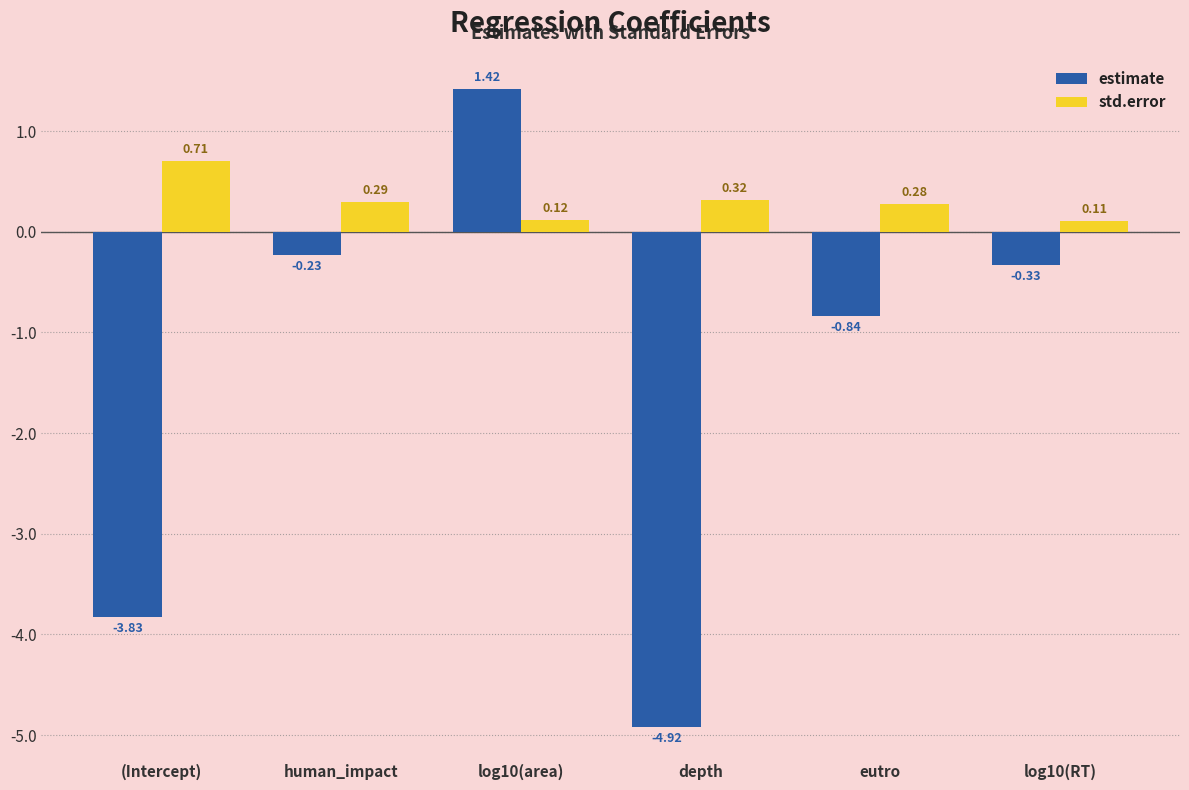

How many values in estimate are below zero?

5